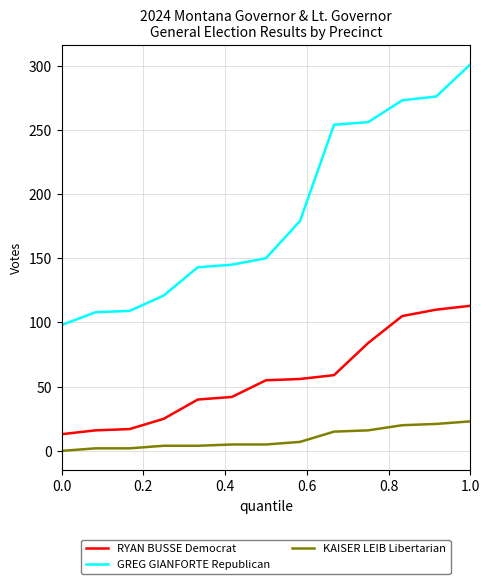

Which series has the largest range (max minus min)?

GREG GIANFORTE Republican